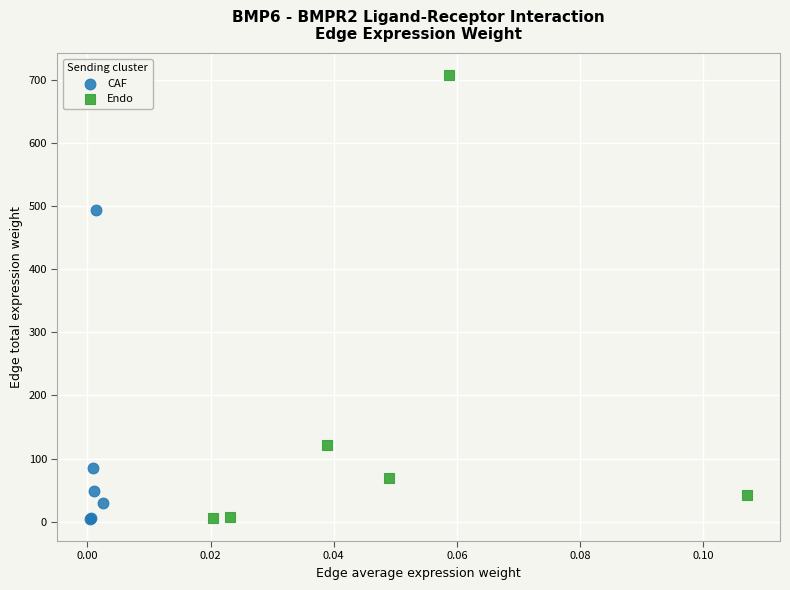

Which series has the widest spread of Y values?

Endo